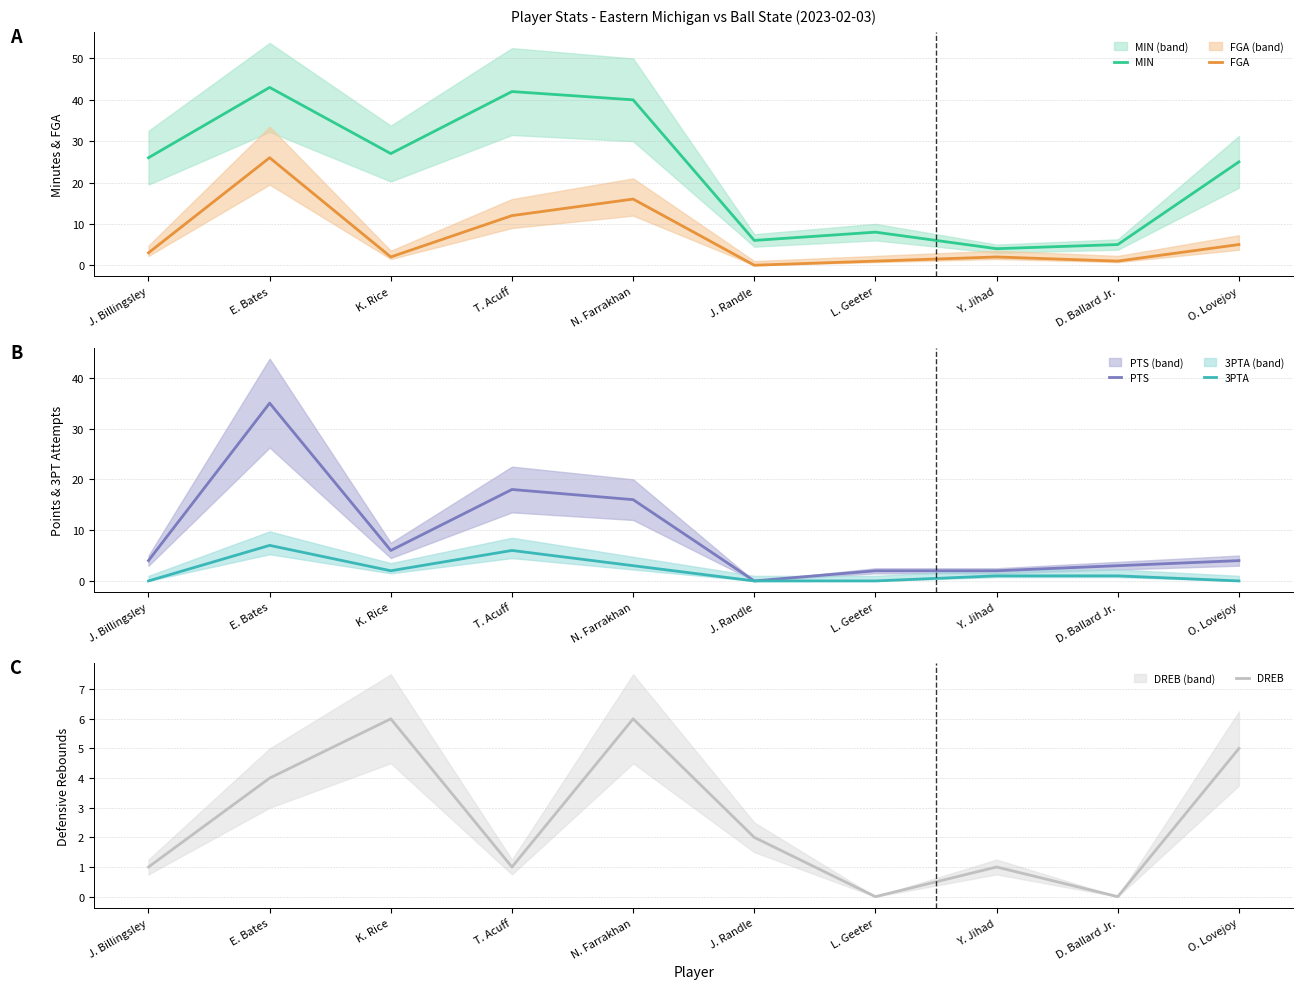

How many values in the PTS series exceed 4?

4